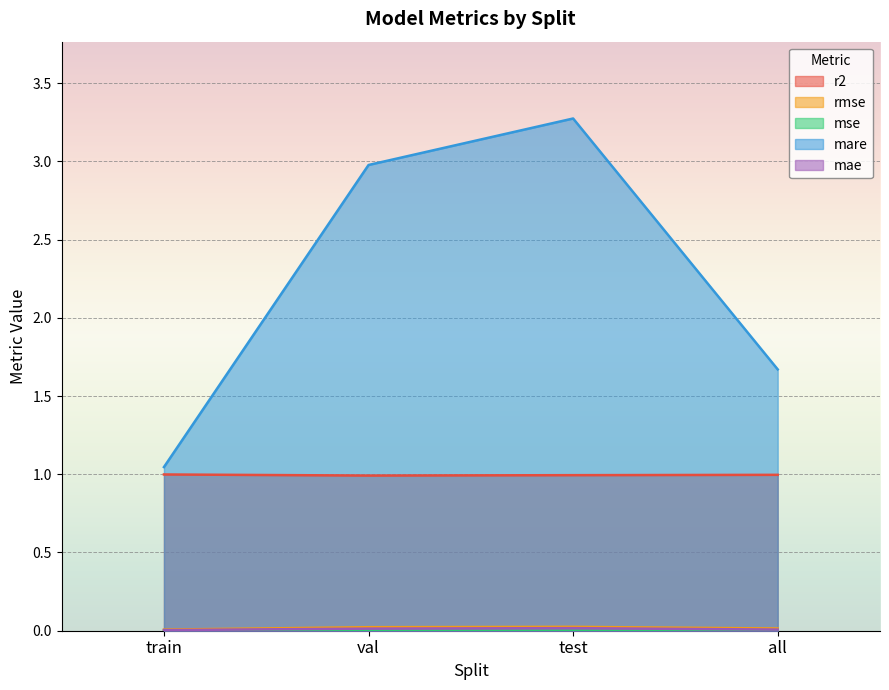

How many lines are shown in the chart?

5